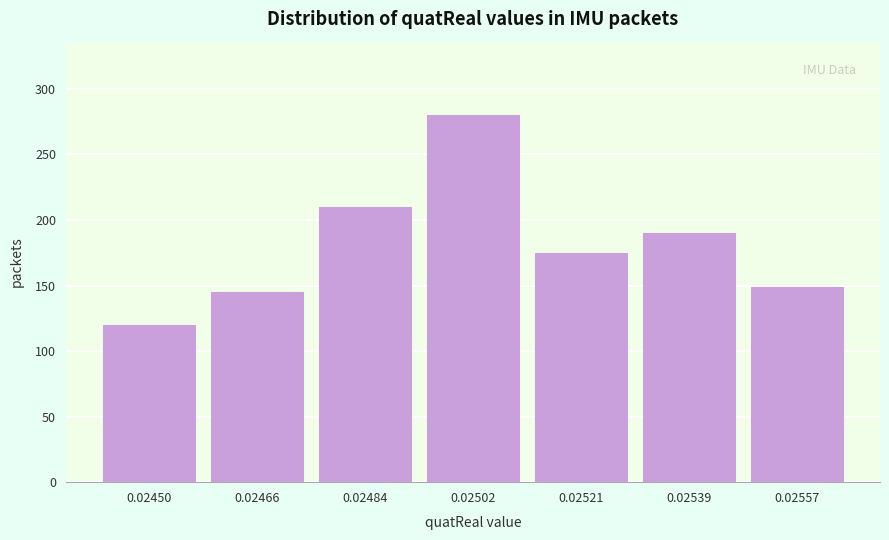

Reading left to right, what are all the values shown in this chart?

0.02450=120	0.02466=145	0.02484=210	0.02502=280	0.02521=175	0.02539=190	0.02557=149